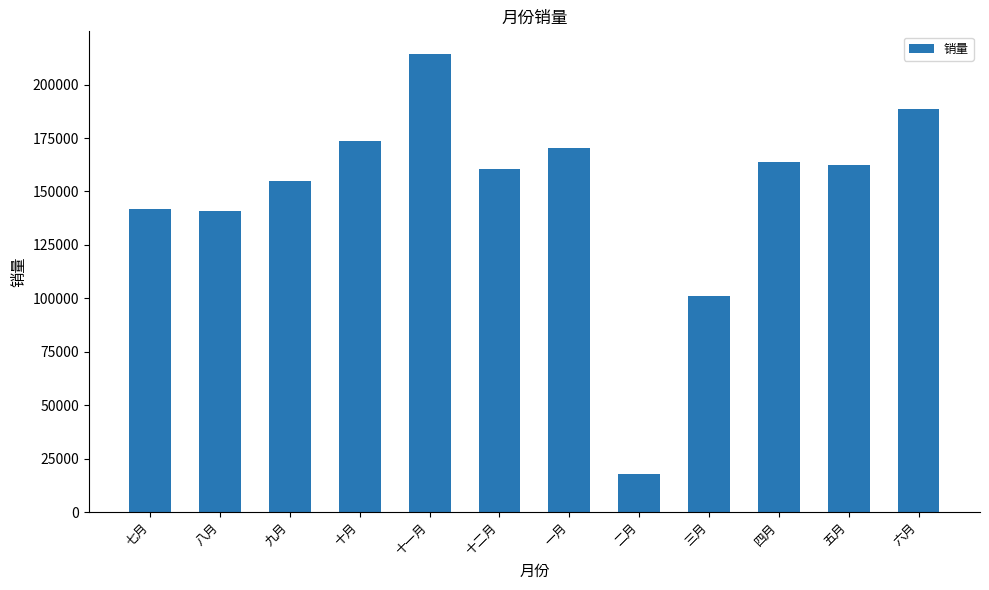

What is the ratio of the value at 九月 to the value at 十月?

0.9